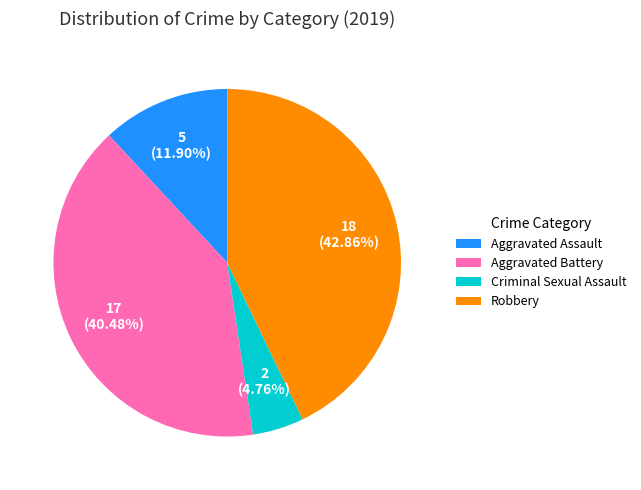

The Aggravated Assault slice represents 3% of the pie. True or false?

False